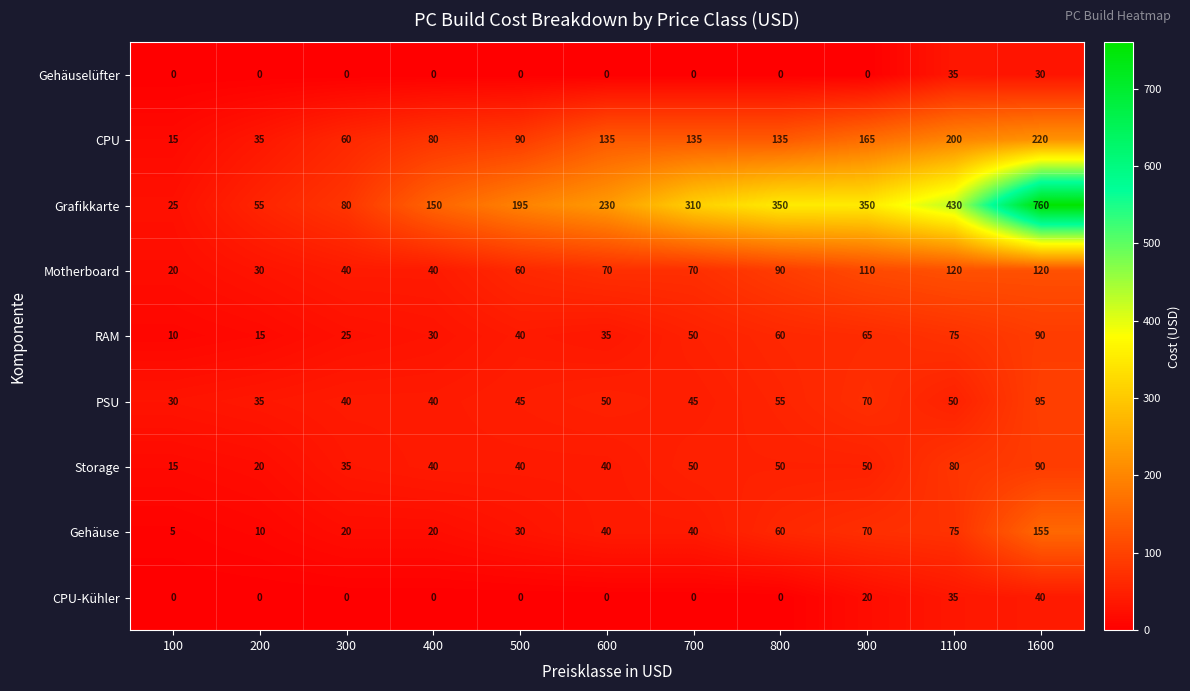

At which label is PSU closest to 62?

800